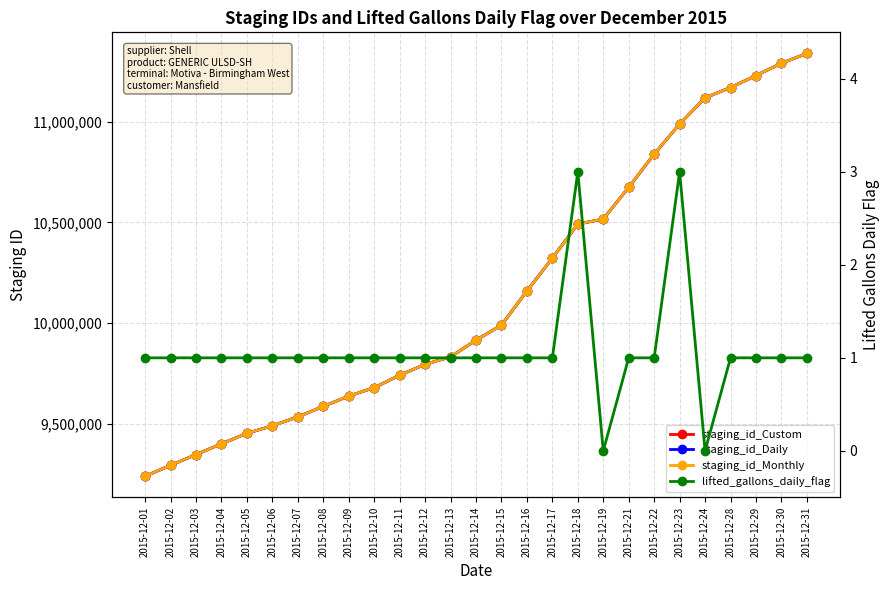

Reading left to right, list all the values displayed in this chart.

staging_id_Custom: 2015-12-01=9238512	2015-12-02=9292779	2015-12-03=9346050	2015-12-04=9399672	2015-12-05=9451763	2015-12-06=9489073	2015-12-07=9533648	2015-12-08=9585656	2015-12-09=9636497	2015-12-10=9678581	2015-12-11=9740217	2015-12-12=9794477	2015-12-13=9831595	2015-12-14=9914755	2015-12-15=9989382	2015-12-16=10159082	2015-12-17=10322304	2015-12-18=10491432	2015-12-19=10516511	2015-12-21=10674146	2015-12-22=10839084	2015-12-23=10988966	2015-12-24=11119078	2015-12-28=11170102	2015-12-29=11229904	2015-12-30=11290739	2015-12-31=11339501
staging_id_Daily: 2015-12-01=9238511	2015-12-02=9292778	2015-12-03=9346049	2015-12-04=9399671	2015-12-05=9451762	2015-12-06=9489072	2015-12-07=9533647	2015-12-08=9585655	2015-12-09=9636496	2015-12-10=9678580	2015-12-11=9740216	2015-12-12=9794476	2015-12-13=9831594	2015-12-14=9914754	2015-12-15=9989381	2015-12-16=10159081	2015-12-17=10322303	2015-12-18=10491431	2015-12-19=10516510	2015-12-21=10674145	2015-12-22=10839083	2015-12-23=10988965	2015-12-24=11119077	2015-12-28=11170101	2015-12-29=11229903	2015-12-30=11290738	2015-12-31=11339500
staging_id_Monthly: 2015-12-01=9238513	2015-12-02=9292780	2015-12-03=9346051	2015-12-04=9399673	2015-12-05=9451764	2015-12-06=9489074	2015-12-07=9533649	2015-12-08=9585657	2015-12-09=9636498	2015-12-10=9678582	2015-12-11=9740218	2015-12-12=9794478	2015-12-13=9831596	2015-12-14=9914756	2015-12-15=9989383	2015-12-16=10159083	2015-12-17=10322305	2015-12-18=10491433	2015-12-19=10516512	2015-12-21=10674147	2015-12-22=10839085	2015-12-23=10988967	2015-12-24=11119079	2015-12-28=11170103	2015-12-29=11229905	2015-12-30=11290740	2015-12-31=11339502
lifted_gallons_daily_flag: 2015-12-01=1	2015-12-02=1	2015-12-03=1	2015-12-04=1	2015-12-05=1	2015-12-06=1	2015-12-07=1	2015-12-08=1	2015-12-09=1	2015-12-10=1	2015-12-11=1	2015-12-12=1	2015-12-13=1	2015-12-14=1	2015-12-15=1	2015-12-16=1	2015-12-17=1	2015-12-18=3	2015-12-19=0	2015-12-21=1	2015-12-22=1	2015-12-23=3	2015-12-24=0	2015-12-28=1	2015-12-29=1	2015-12-30=1	2015-12-31=1